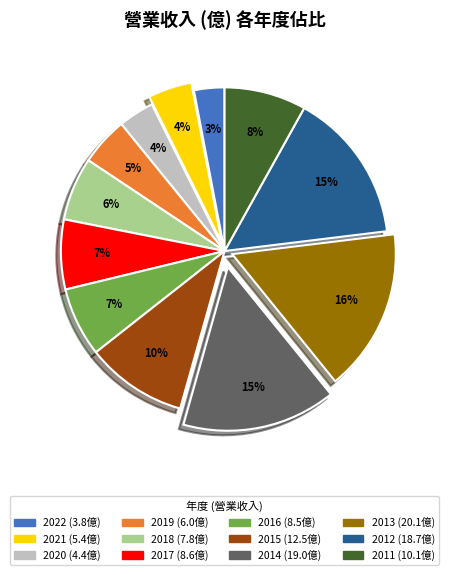

What is the ratio of the value at 2019 to the value at 2018?

0.8